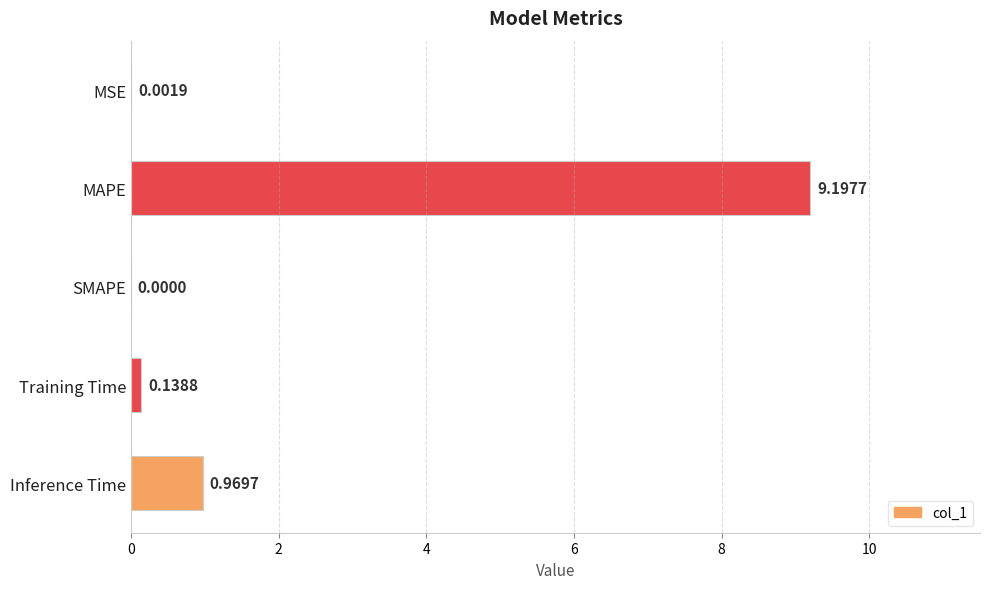

What is the sum of all values?

10.3